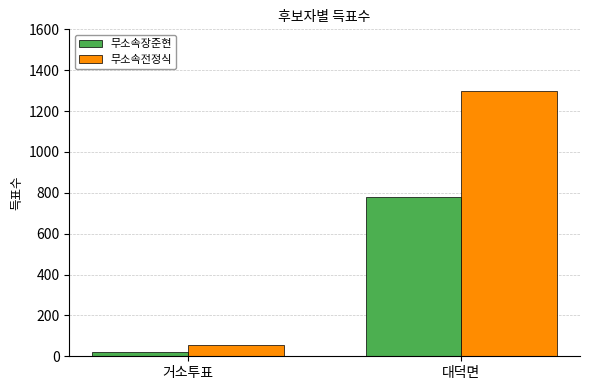

Which series has the widest spread of values?

무소속전정식